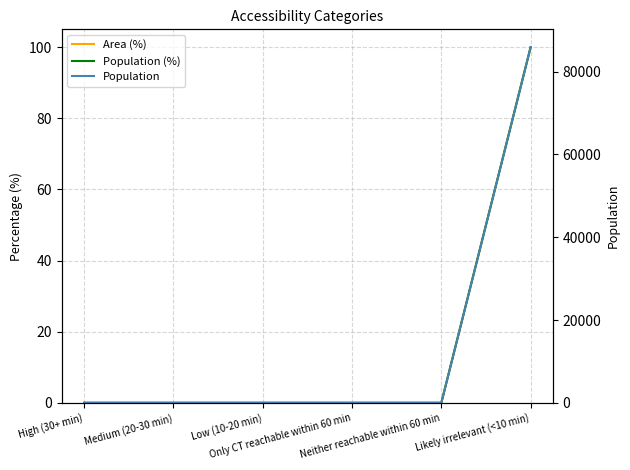

Which has a higher value, Likely irrelevant (<10 min) or High (30+ min)?

Likely irrelevant (<10 min)